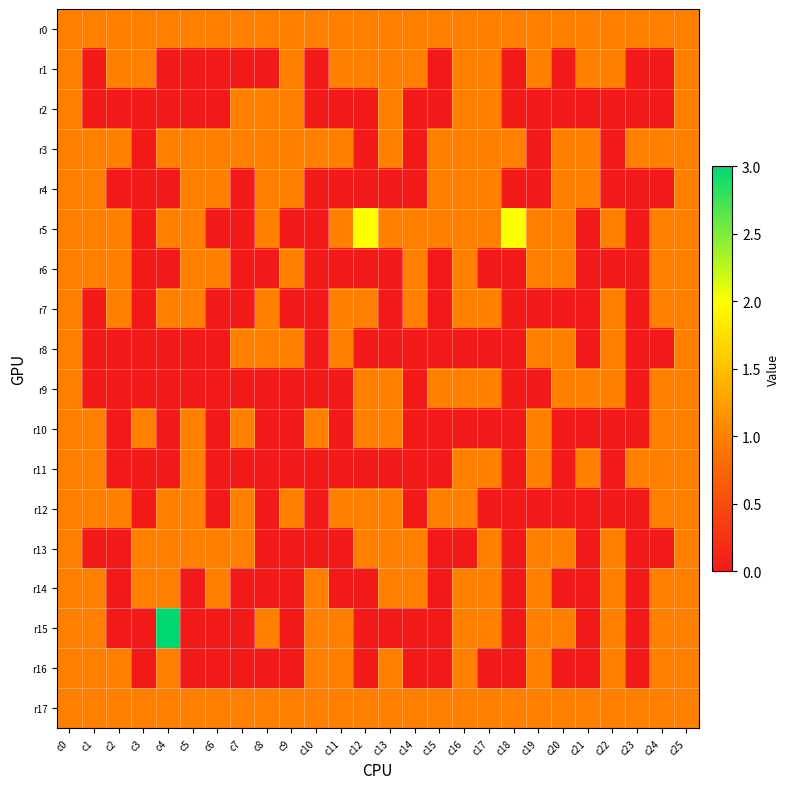

Reading left to right, extract all data points from this chart.

r0: c0=1	c1=1	c2=1	c3=1	c4=1	c5=1	c6=1	c7=1	c8=1	c9=1	c10=1	c11=1	c12=1	c13=1	c14=1	c15=1	c16=1	c17=1	c18=1	c19=1	c20=1	c21=1	c22=1	c23=1	c24=1	c25=1
r1: c0=1	c1=0	c2=1	c3=1	c4=0	c5=0	c6=0	c7=0	c8=0	c9=1	c10=0	c11=1	c12=1	c13=1	c14=1	c15=0	c16=1	c17=1	c18=0	c19=1	c20=0	c21=1	c22=1	c23=0	c24=0	c25=1
r2: c0=1	c1=0	c2=0	c3=0	c4=0	c5=0	c6=0	c7=1	c8=1	c9=1	c10=0	c11=0	c12=0	c13=1	c14=0	c15=0	c16=1	c17=1	c18=0	c19=0	c20=0	c21=0	c22=0	c23=0	c24=0	c25=1
r3: c0=1	c1=1	c2=1	c3=0	c4=1	c5=1	c6=1	c7=1	c8=1	c9=1	c10=1	c11=1	c12=0	c13=1	c14=0	c15=1	c16=1	c17=1	c18=1	c19=0	c20=1	c21=1	c22=0	c23=1	c24=1	c25=1
r4: c0=1	c1=1	c2=0	c3=0	c4=0	c5=1	c6=1	c7=0	c8=1	c9=1	c10=0	c11=0	c12=0	c13=0	c14=0	c15=1	c16=1	c17=1	c18=0	c19=0	c20=1	c21=1	c22=0	c23=0	c24=0	c25=1
r5: c0=1	c1=1	c2=1	c3=0	c4=1	c5=1	c6=0	c7=0	c8=1	c9=0	c10=0	c11=1	c12=2	c13=1	c14=1	c15=1	c16=1	c17=1	c18=2	c19=1	c20=1	c21=0	c22=1	c23=0	c24=1	c25=1
r6: c0=1	c1=1	c2=1	c3=0	c4=0	c5=1	c6=1	c7=0	c8=0	c9=1	c10=0	c11=0	c12=0	c13=0	c14=1	c15=0	c16=1	c17=0	c18=0	c19=1	c20=1	c21=0	c22=0	c23=0	c24=1	c25=1
r7: c0=1	c1=0	c2=1	c3=0	c4=1	c5=1	c6=0	c7=0	c8=1	c9=0	c10=0	c11=1	c12=1	c13=0	c14=1	c15=0	c16=1	c17=1	c18=0	c19=0	c20=0	c21=0	c22=1	c23=0	c24=1	c25=1
r8: c0=1	c1=0	c2=0	c3=0	c4=0	c5=0	c6=0	c7=1	c8=1	c9=1	c10=0	c11=1	c12=0	c13=0	c14=0	c15=0	c16=0	c17=0	c18=0	c19=1	c20=1	c21=0	c22=1	c23=0	c24=0	c25=1
r9: c0=1	c1=0	c2=0	c3=0	c4=0	c5=0	c6=0	c7=0	c8=0	c9=0	c10=0	c11=0	c12=1	c13=1	c14=0	c15=1	c16=1	c17=1	c18=0	c19=0	c20=1	c21=1	c22=1	c23=0	c24=1	c25=1
r10: c0=1	c1=1	c2=0	c3=1	c4=0	c5=1	c6=0	c7=1	c8=0	c9=0	c10=1	c11=0	c12=1	c13=1	c14=0	c15=0	c16=0	c17=0	c18=0	c19=1	c20=0	c21=0	c22=0	c23=0	c24=1	c25=1
r11: c0=1	c1=1	c2=0	c3=0	c4=0	c5=1	c6=0	c7=0	c8=0	c9=0	c10=0	c11=0	c12=0	c13=0	c14=0	c15=0	c16=1	c17=1	c18=0	c19=1	c20=0	c21=1	c22=0	c23=1	c24=1	c25=1
r12: c0=1	c1=1	c2=1	c3=0	c4=1	c5=1	c6=0	c7=1	c8=0	c9=1	c10=0	c11=1	c12=1	c13=1	c14=0	c15=1	c16=1	c17=0	c18=0	c19=0	c20=0	c21=0	c22=0	c23=0	c24=1	c25=1
r13: c0=1	c1=0	c2=0	c3=1	c4=1	c5=1	c6=1	c7=1	c8=0	c9=0	c10=0	c11=0	c12=1	c13=1	c14=1	c15=0	c16=0	c17=1	c18=0	c19=1	c20=1	c21=0	c22=1	c23=0	c24=0	c25=1
r14: c0=1	c1=1	c2=0	c3=1	c4=1	c5=0	c6=1	c7=0	c8=0	c9=0	c10=1	c11=0	c12=0	c13=1	c14=1	c15=0	c16=1	c17=1	c18=0	c19=1	c20=0	c21=0	c22=1	c23=0	c24=1	c25=1
r15: c0=1	c1=1	c2=0	c3=0	c4=3	c5=0	c6=0	c7=0	c8=1	c9=0	c10=1	c11=1	c12=0	c13=0	c14=0	c15=0	c16=1	c17=1	c18=0	c19=1	c20=1	c21=0	c22=1	c23=0	c24=1	c25=1
r16: c0=1	c1=1	c2=1	c3=0	c4=1	c5=0	c6=0	c7=0	c8=0	c9=0	c10=1	c11=1	c12=0	c13=1	c14=0	c15=0	c16=1	c17=0	c18=0	c19=1	c20=0	c21=0	c22=1	c23=0	c24=1	c25=1
r17: c0=1	c1=1	c2=1	c3=1	c4=1	c5=1	c6=1	c7=1	c8=1	c9=1	c10=1	c11=1	c12=1	c13=1	c14=1	c15=1	c16=1	c17=1	c18=1	c19=1	c20=1	c21=1	c22=1	c23=1	c24=1	c25=1